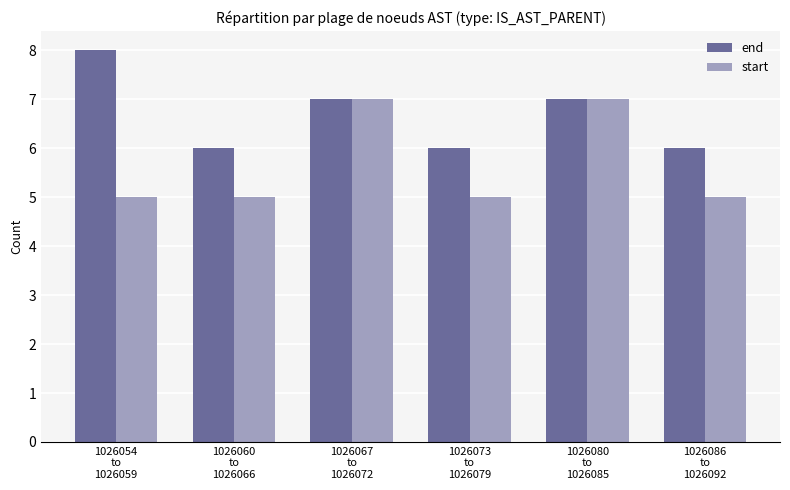

What is the difference between the end values at 1026073
to
1026079 and 1026067
to
1026072?

1